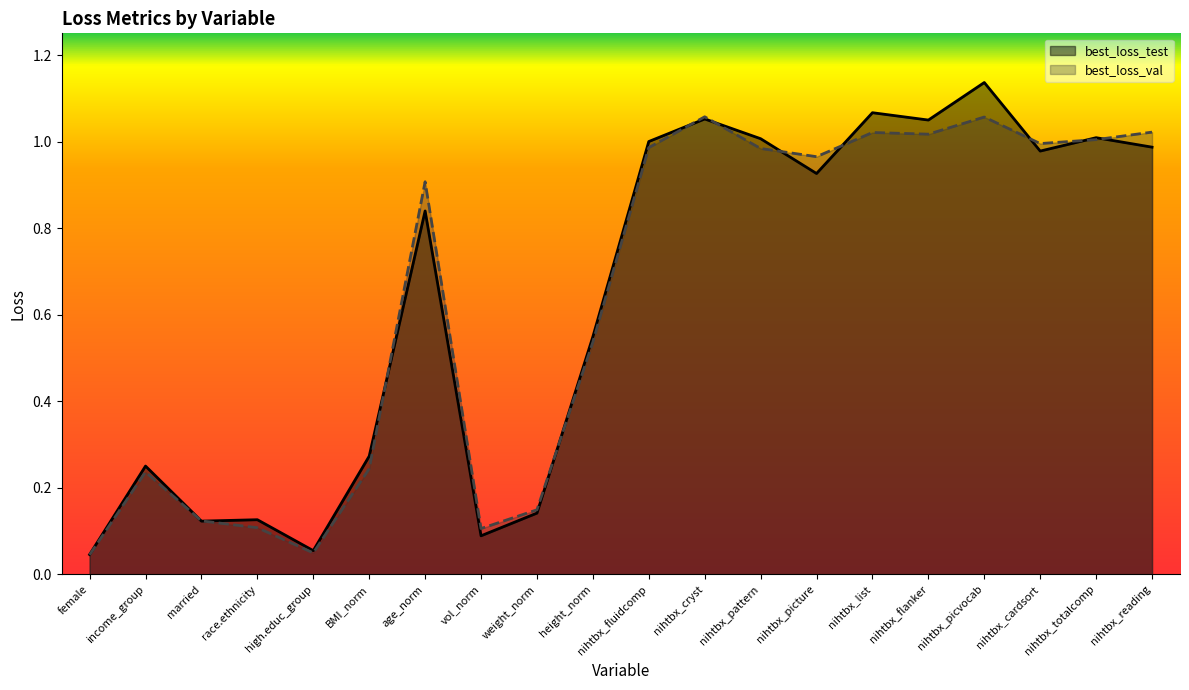

Rank the series by their average value, from highest to lowest.

best_loss_test, best_loss_val